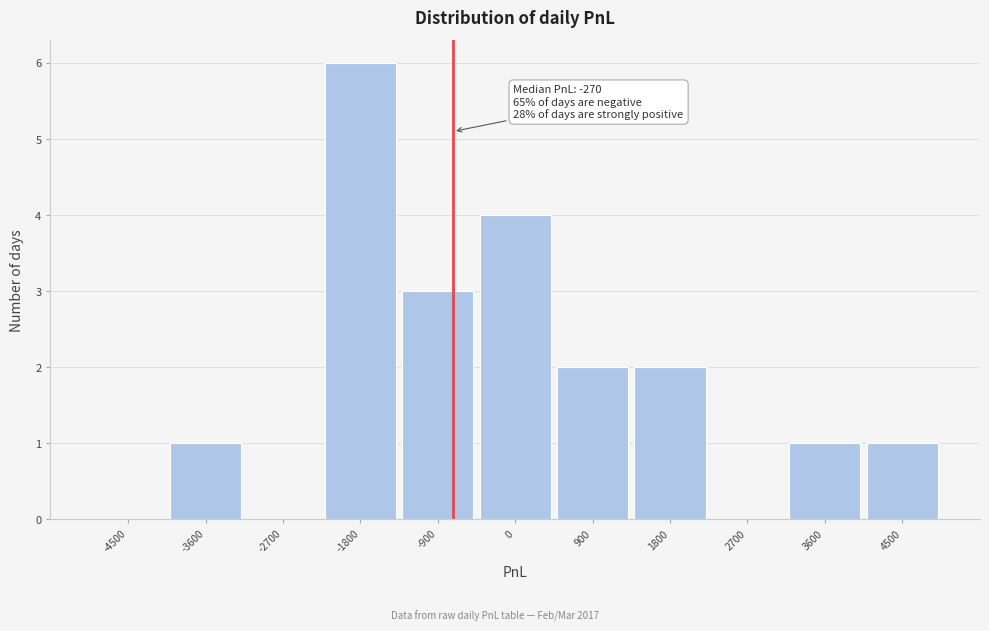

Reading left to right, what are all the values shown in this chart?

-4500=0	-3600=1	-2700=0	-1800=6	-900=3	0=4	900=2	1800=2	2700=0	3600=1	4500=1